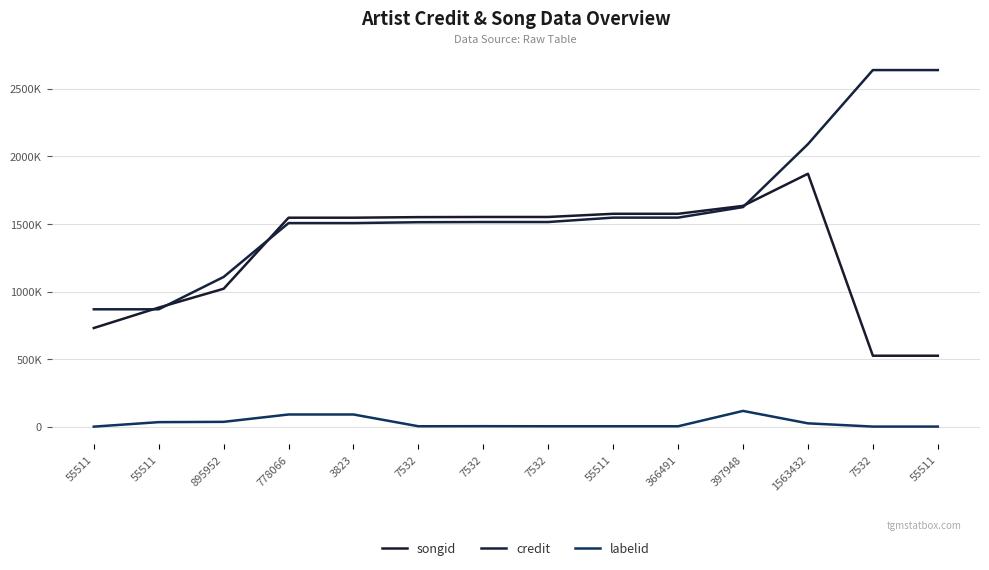

Does the chart display data point markers on the line(s)?

No